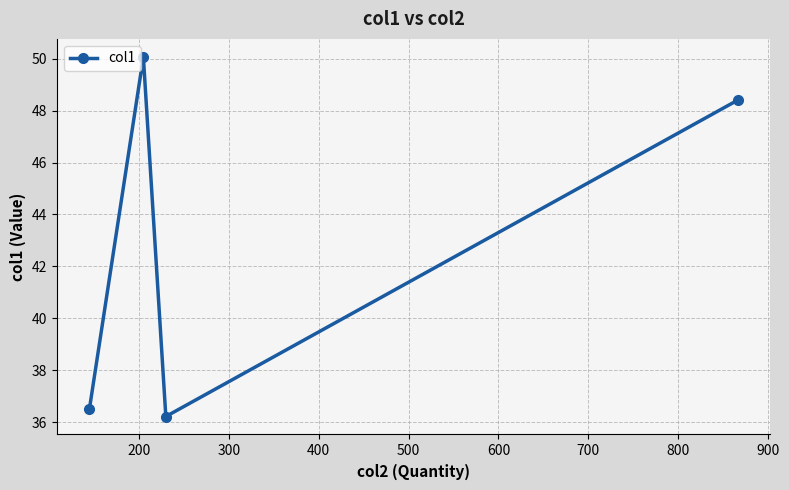

What is the smallest value displayed?

36.2